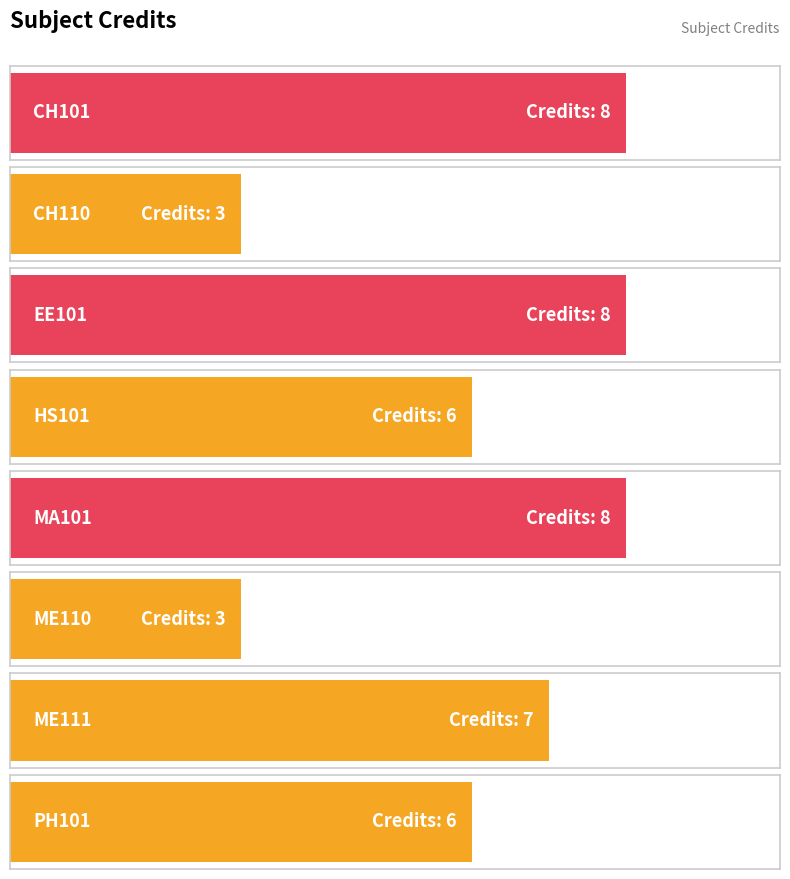

Reading left to right, transcribe all the data shown in this chart.

8	3	8	6	8	3	7	6